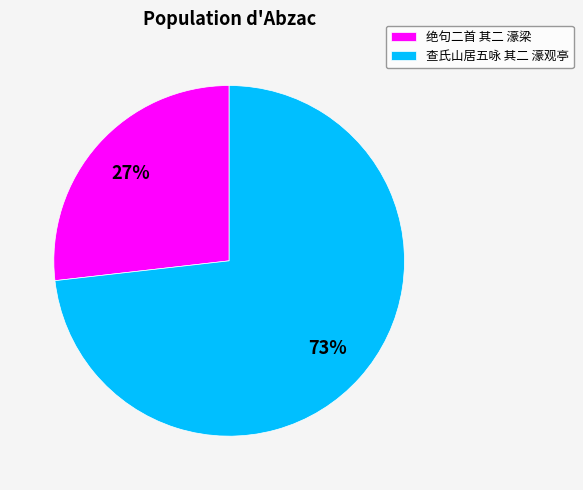

What is the smallest slice in the pie chart?

绝句二首 其二 濠梁